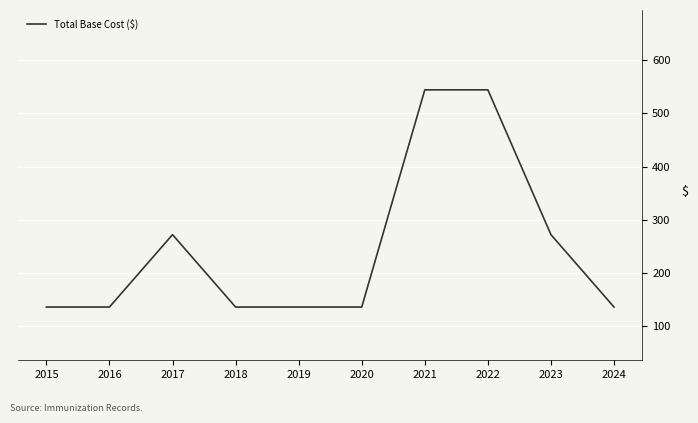

What is the approximate value at 2016?

136